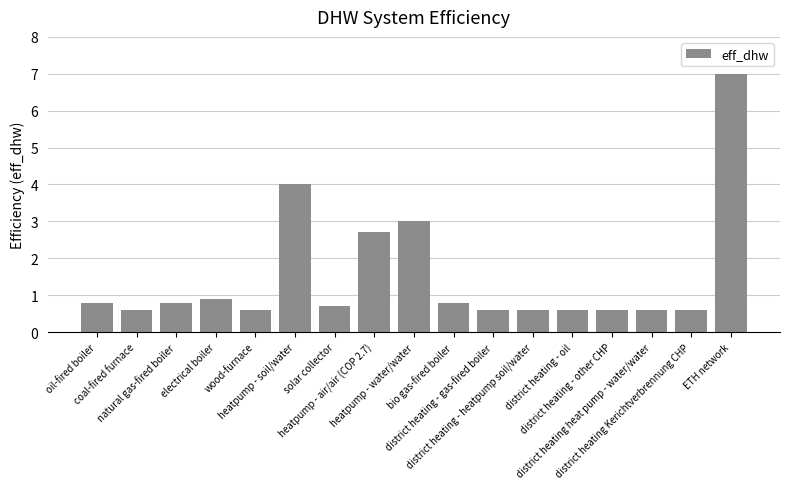

What is the value of the 10th bar from the left?

0.8